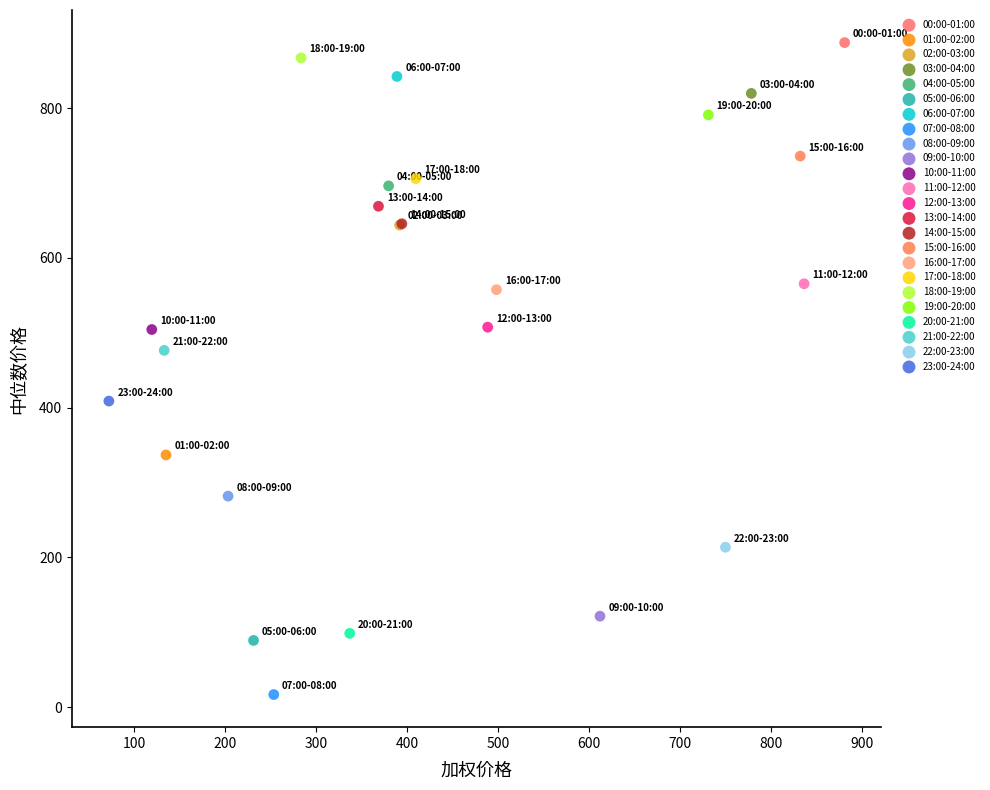

Which series contains the lowest Y value?

07:00-08:00